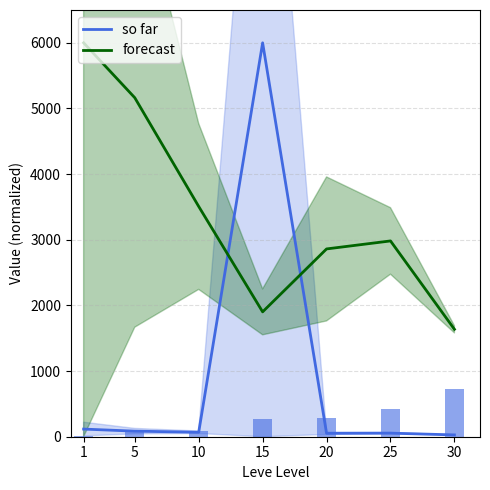

How many groups of bars are there?

7